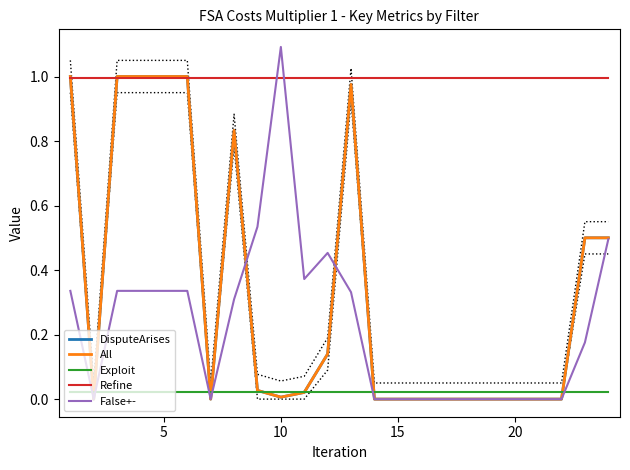

True or false: Exploit has more than 1 points higher than both neighbors.

False